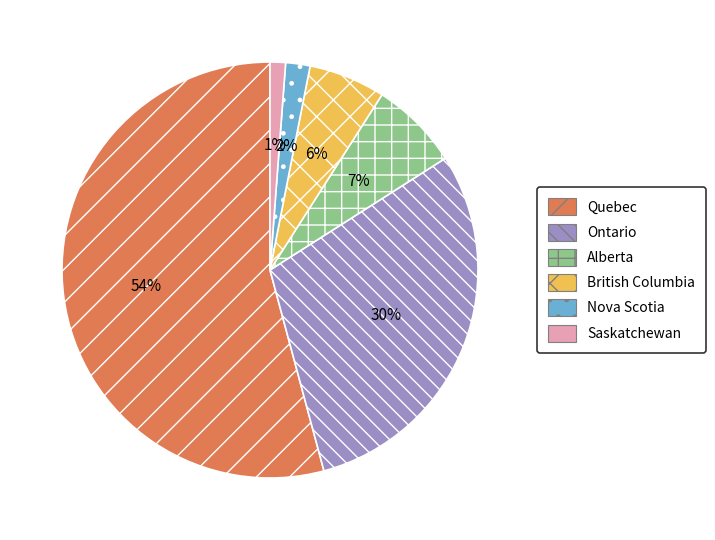

To the nearest percent, what portion does Alberta represent?

7%